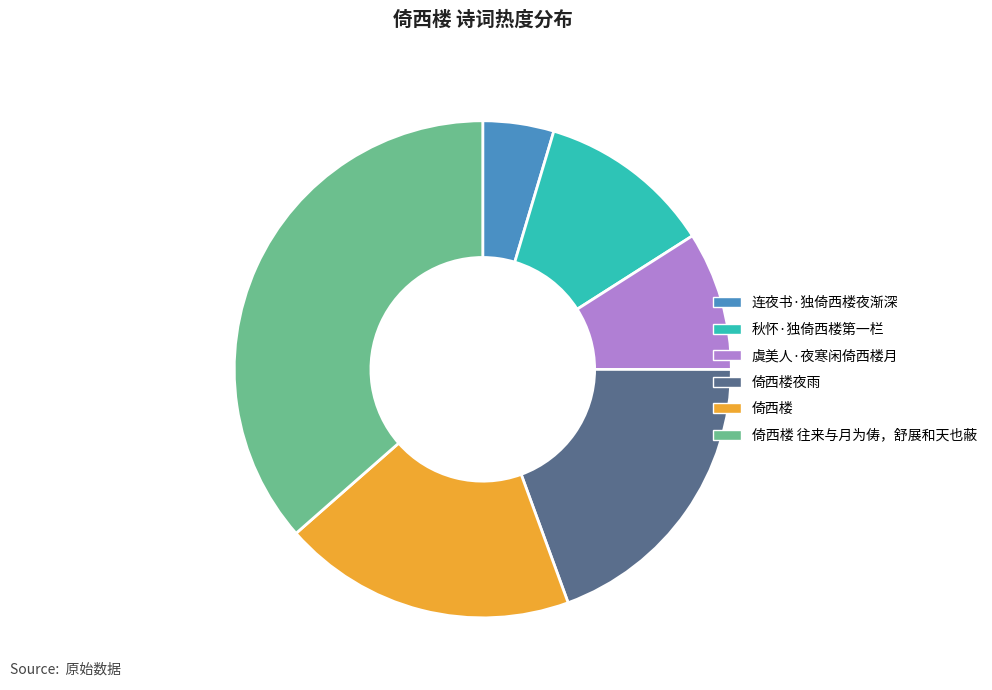

True or false: 虞美人·夜寒闲倚西楼月 accounts for 9% of the total.

True